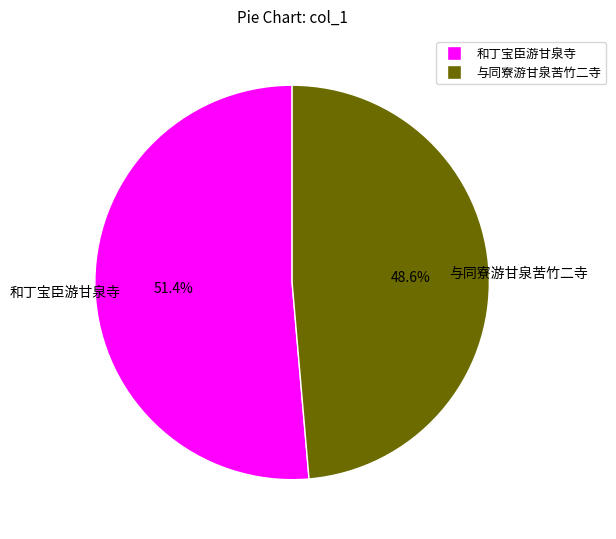

Do 和丁宝臣游甘泉寺 and 与同寮游甘泉苦竹二寺 together represent more than half of the pie?

Yes